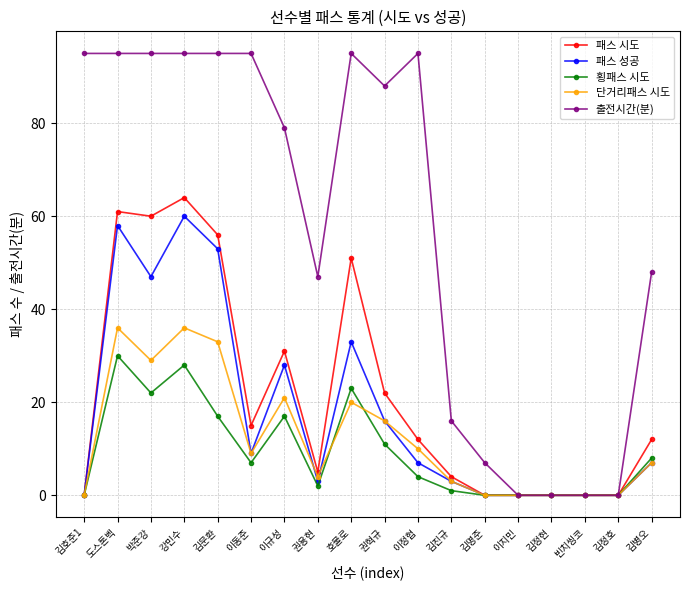

What is the average value of the 단거리패스 시도 series?

12